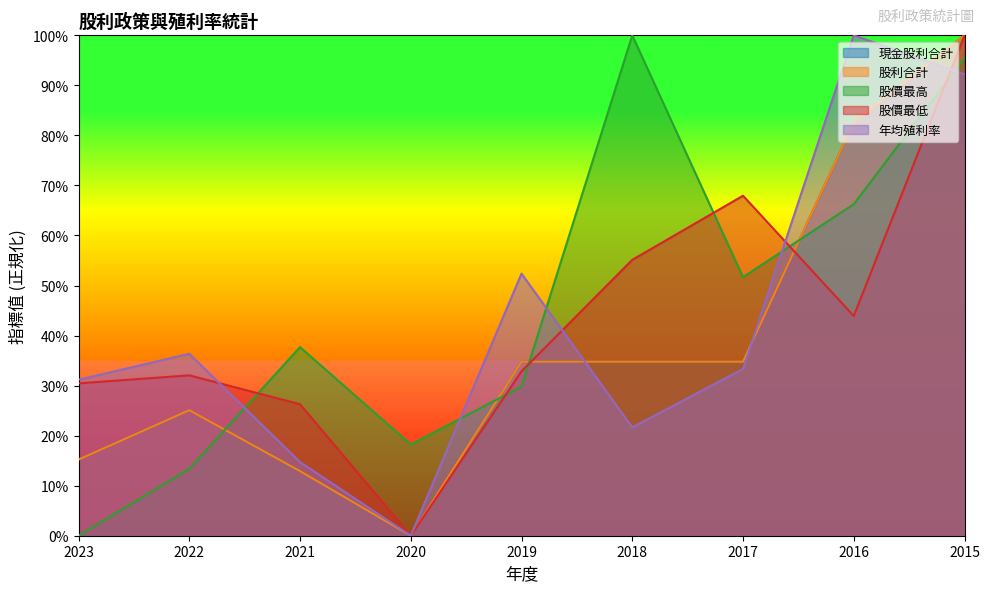

Does the chart display data point markers on the line(s)?

No